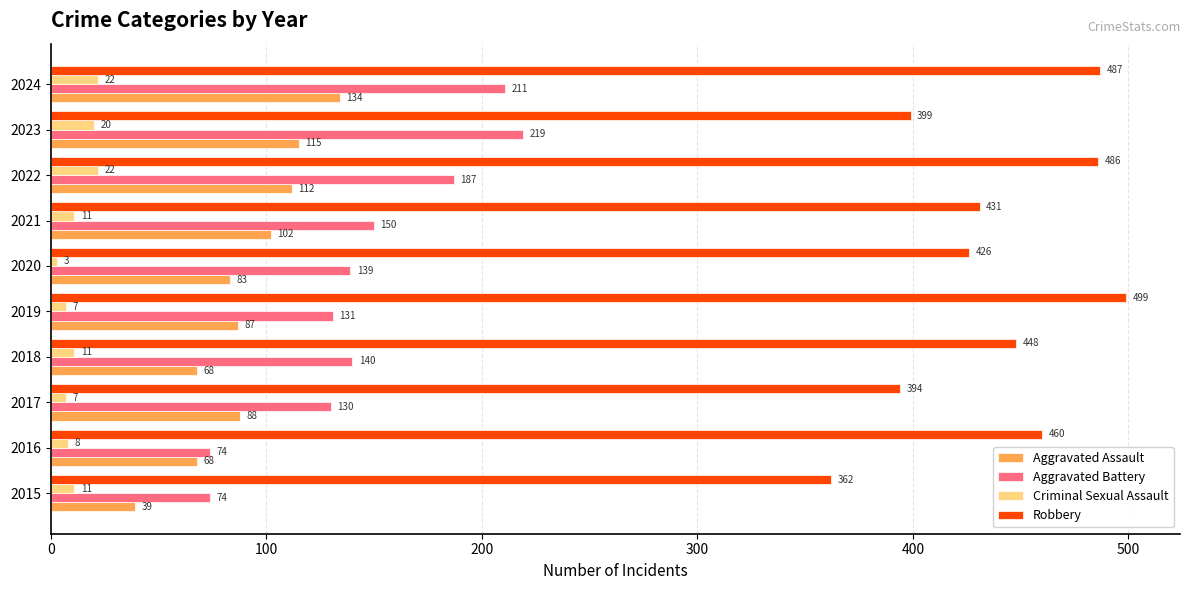

How many data points does each series have?

10